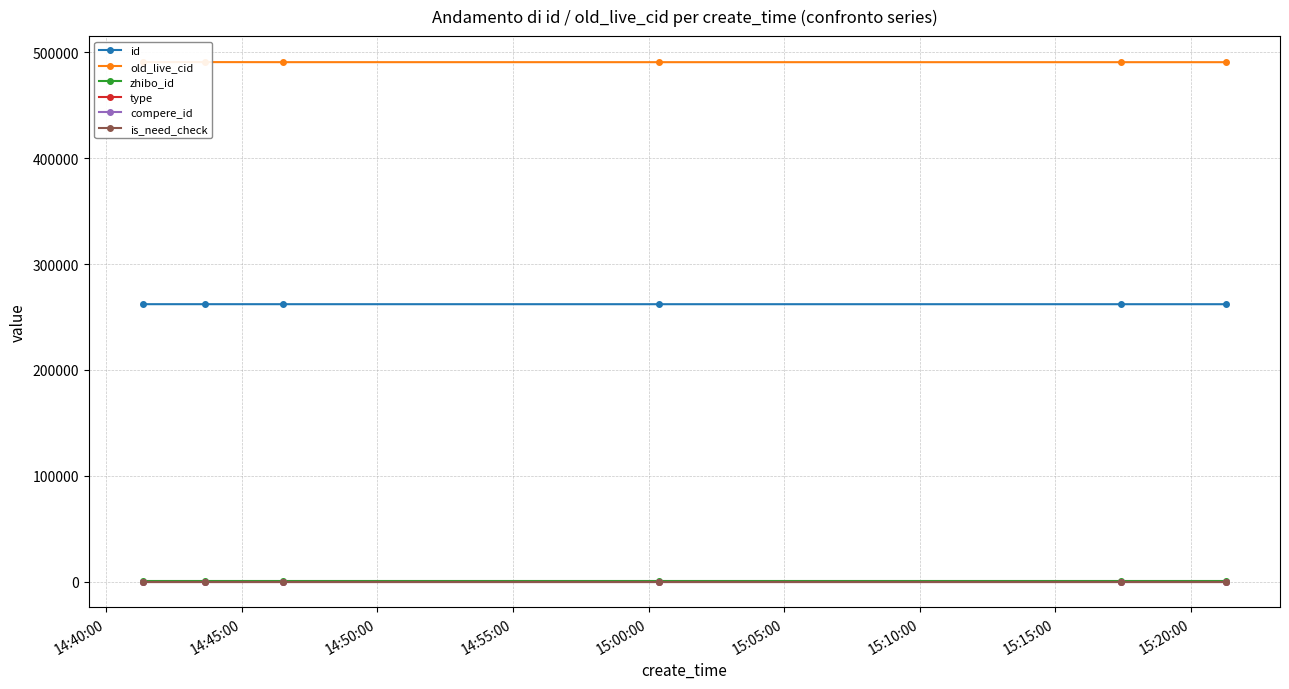

How many distinct data groups are displayed?

6